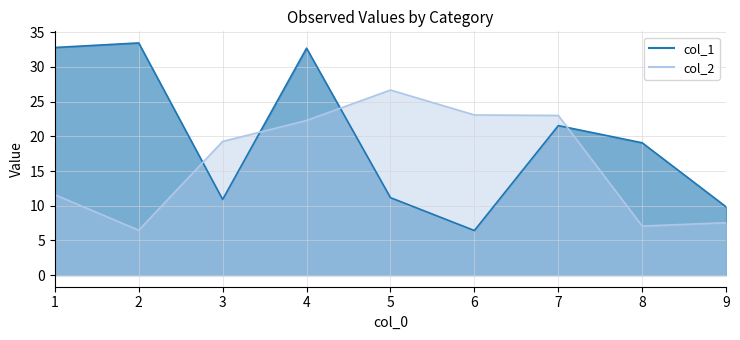

What is the total value across all series at 6?

29.5